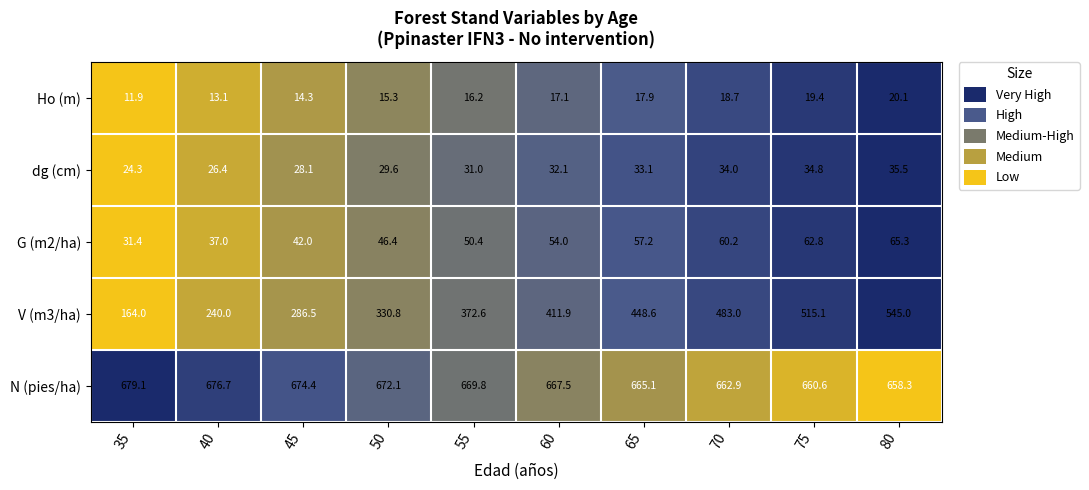

What is the greatest value displayed?

679.1